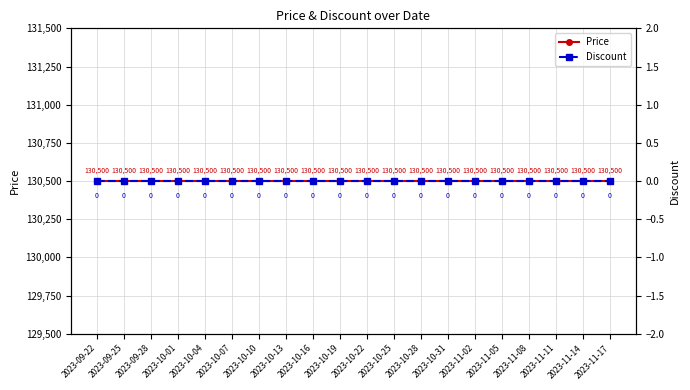

True or false: Discount and Price cross at least once.

False